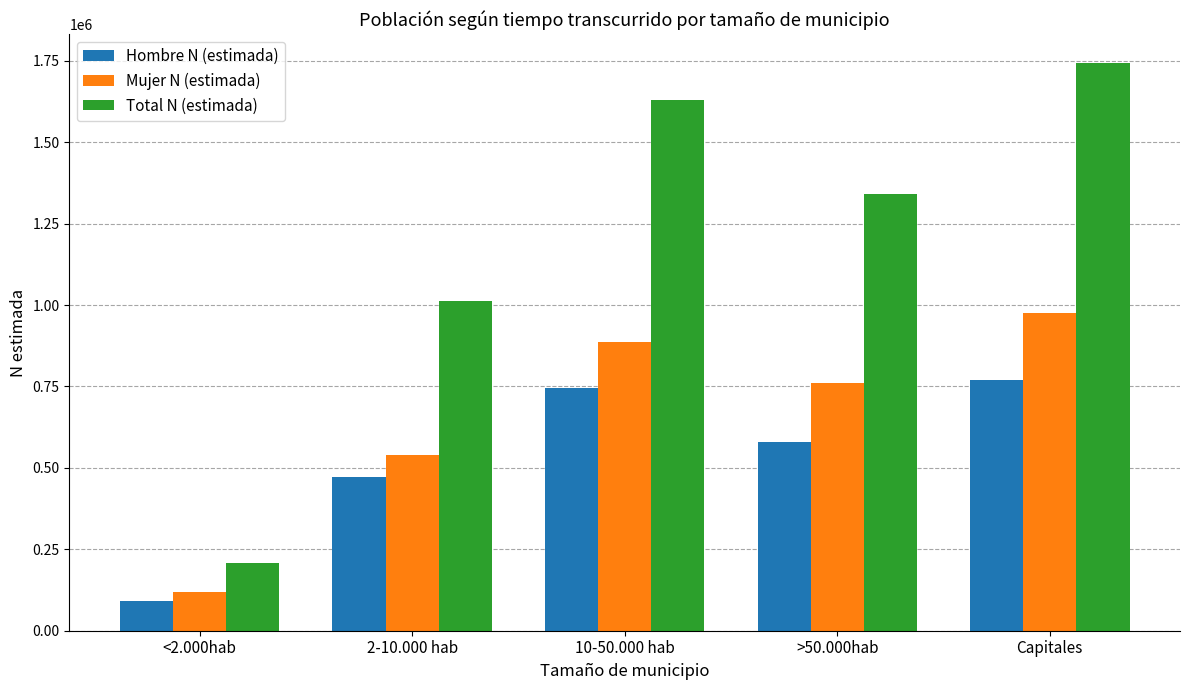

Reading right to left, transcribe all the data shown in this chart.

Hombre N (estimada): Capitales=768755	>50.000hab=580625	10-50.000 hab=744308	2-10.000 hab=471713	<2.000hab=90269
Mujer N (estimada): Capitales=975544	>50.000hab=761782	10-50.000 hab=885806	2-10.000 hab=540325	<2.000hab=118595
Total N (estimada): Capitales=1744299	>50.000hab=1342407	10-50.000 hab=1630114	2-10.000 hab=1012038	<2.000hab=208864